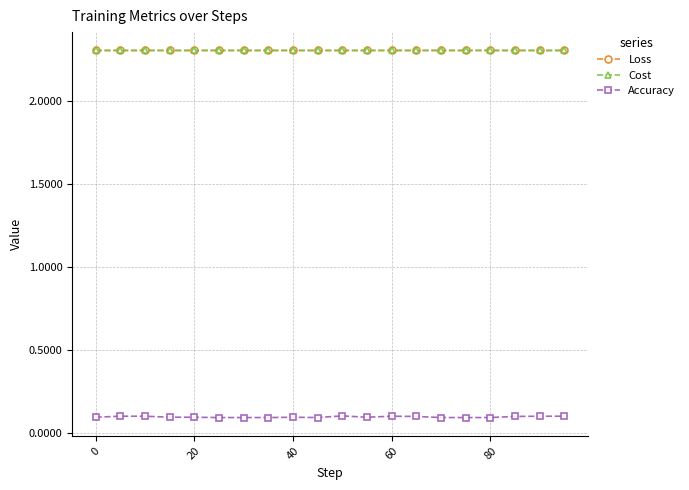

How many Accuracy values are between 0 and 1?

20